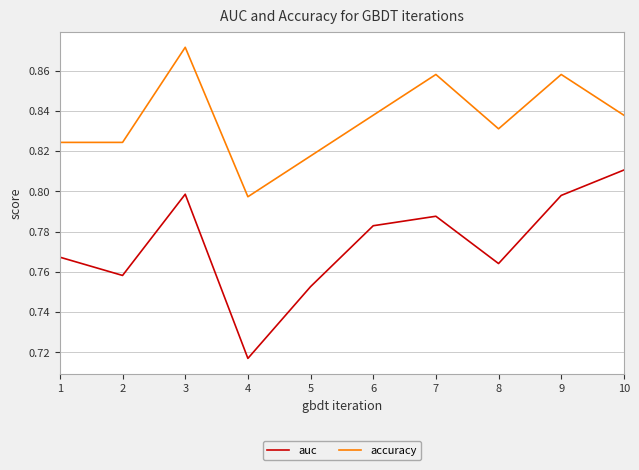

In auc, how many points are lower than both neighbors (excluding endpoints)?

3